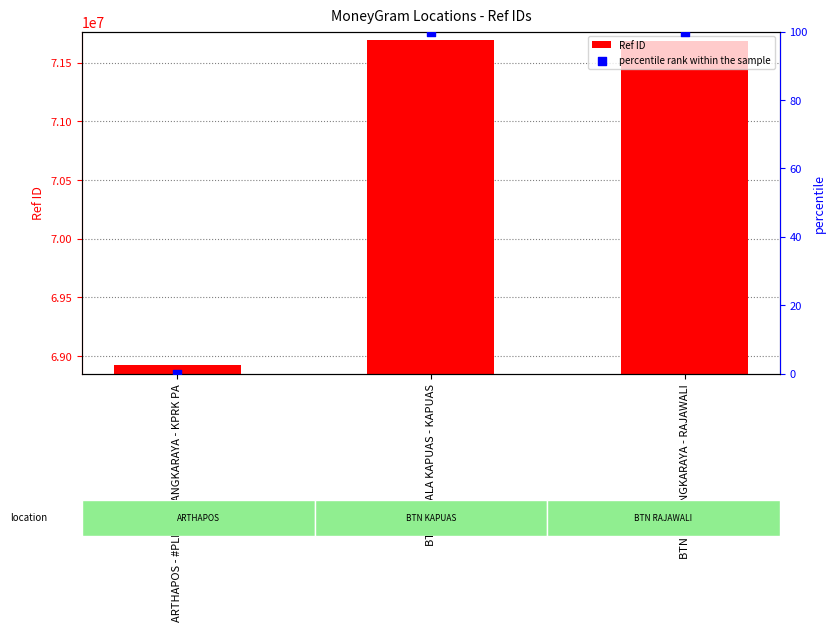

What is the total value across all series at BTN - PALANGKARAYA - RAJAWALI?

71687674.8